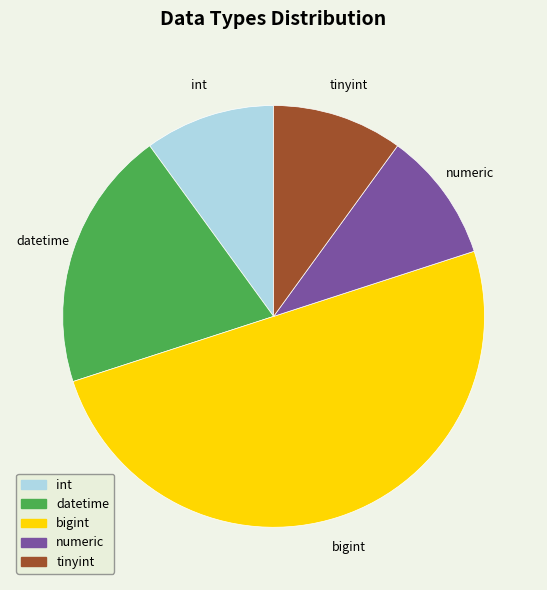

Is the sum of bigint and datetime greater than half?

Yes